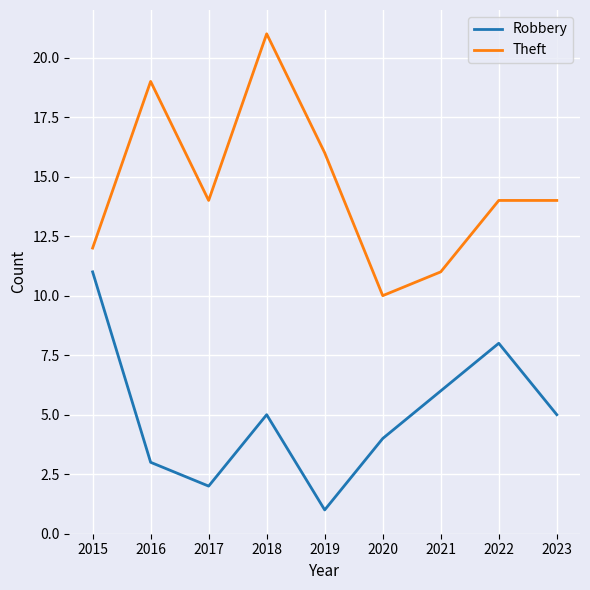

How many lines are shown in the chart?

2